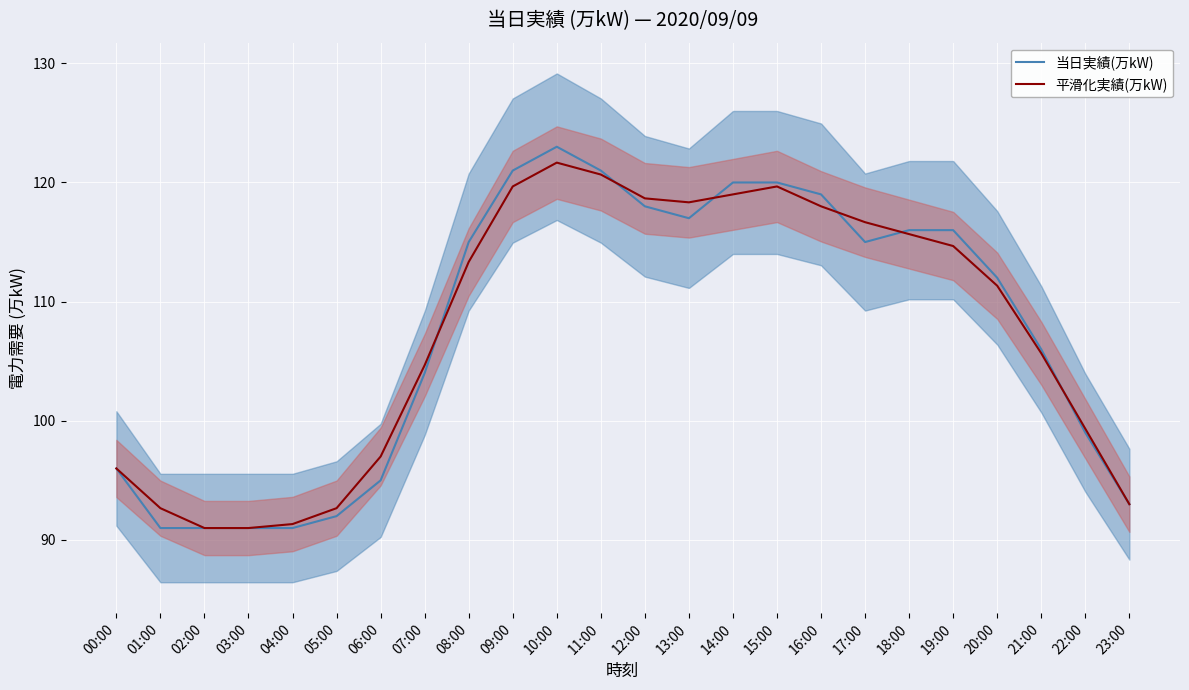

What is the difference between the 平滑化実績(万kW) values at 00:00 and 22:00?

3.3